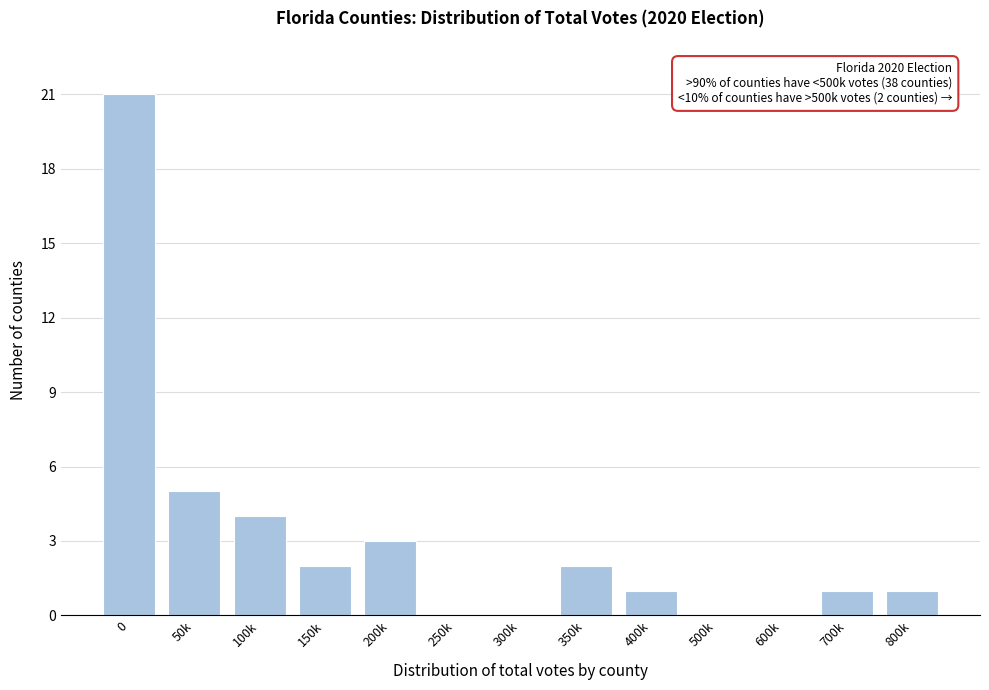

Reading left to right, transcribe all the data shown in this chart.

0=21	50k=5	100k=4	150k=2	200k=3	250k=0	300k=0	350k=2	400k=1	500k=0	600k=0	700k=1	800k=1